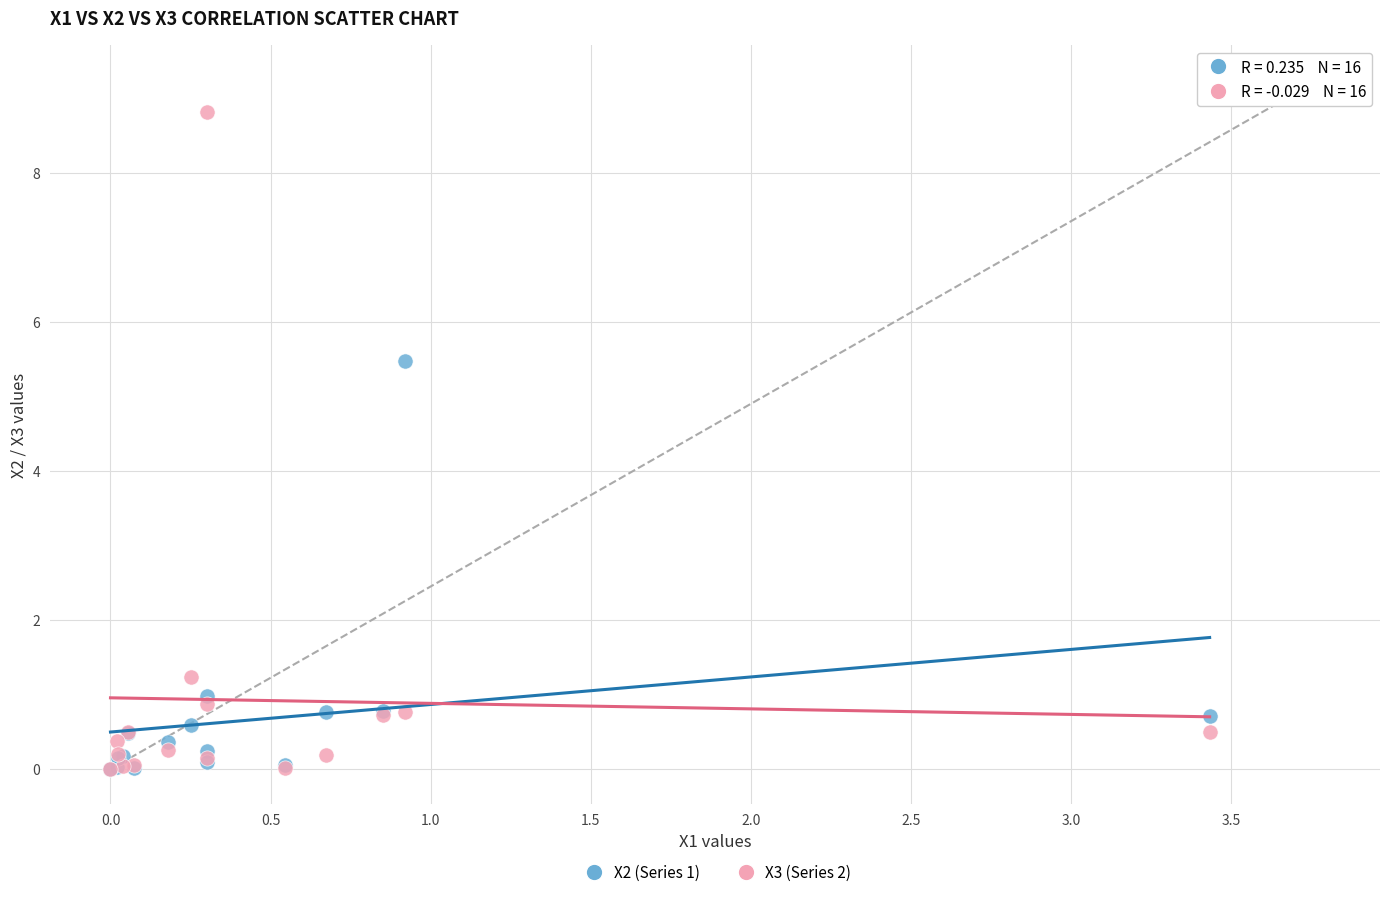

What are all the series names shown in the legend?

X2 (Series 1), X3 (Series 2)